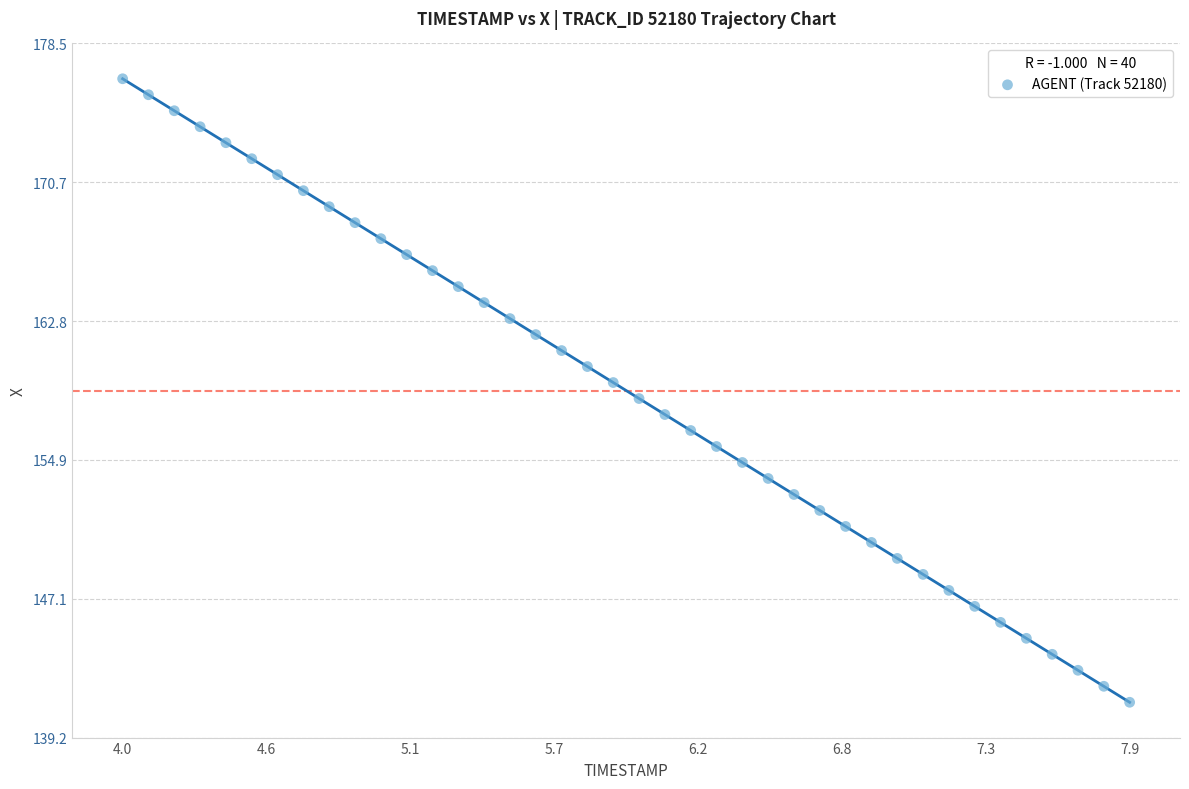

What is the range of Y values (max minus min)?

35.3